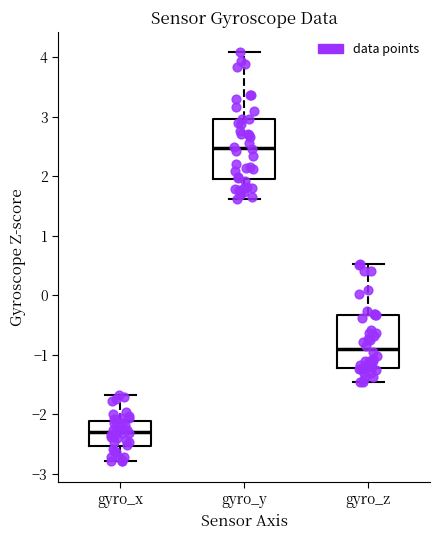

Which box has the highest median line?

gyro_y